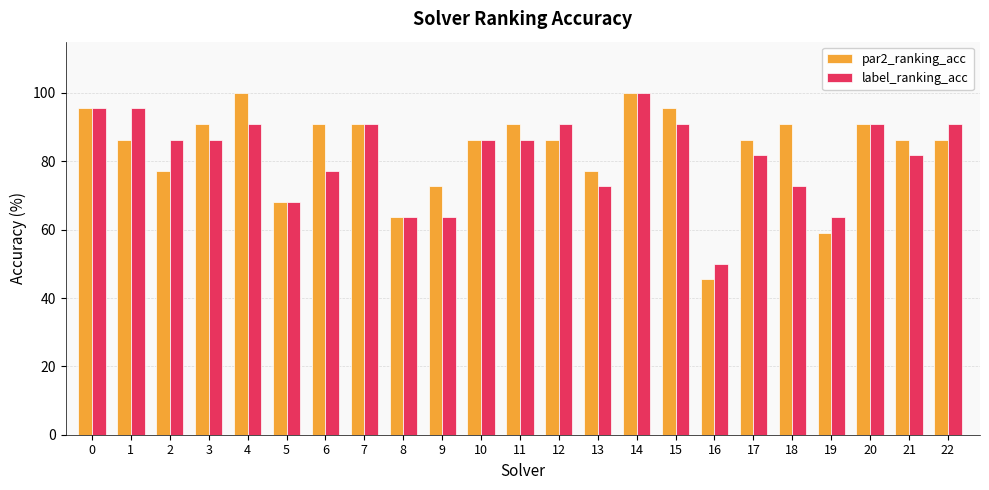

What is the value of the par2_ranking_acc bar at the 17th from the left?

45.5